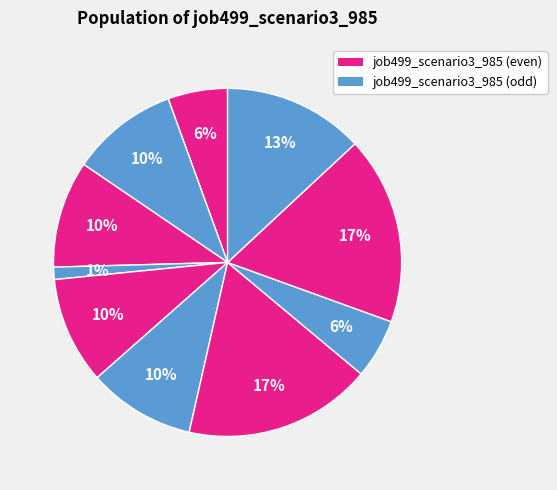

How many slices are in this pie chart?

10